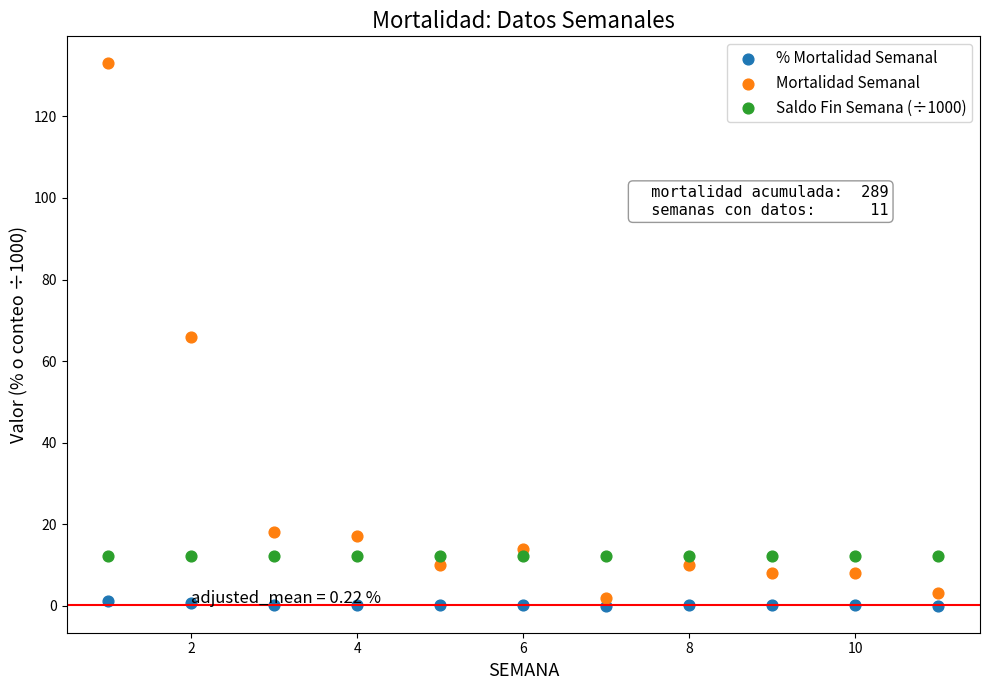

Which series reaches the maximum Y coordinate?

Mortalidad Semanal